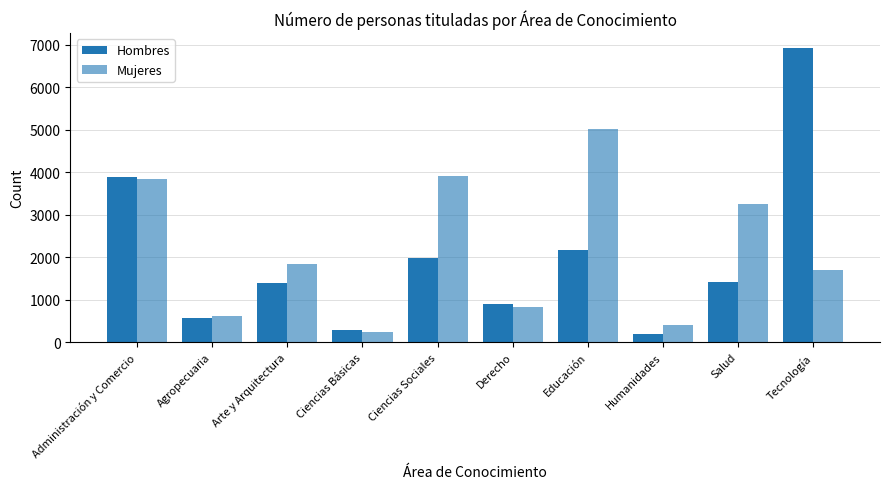

Reading left to right, list all the values displayed in this chart.

Hombres: Administración y Comercio=3884	Agropecuaria=576	Arte y Arquitectura=1403	Ciencias Básicas=279	Ciencias Sociales=1971	Derecho=887	Educación=2169	Humanidades=204	Salud=1410	Tecnología=6923
Mujeres: Administración y Comercio=3832	Agropecuaria=607	Arte y Arquitectura=1844	Ciencias Básicas=234	Ciencias Sociales=3916	Derecho=838	Educación=5026	Humanidades=405	Salud=3262	Tecnología=1704